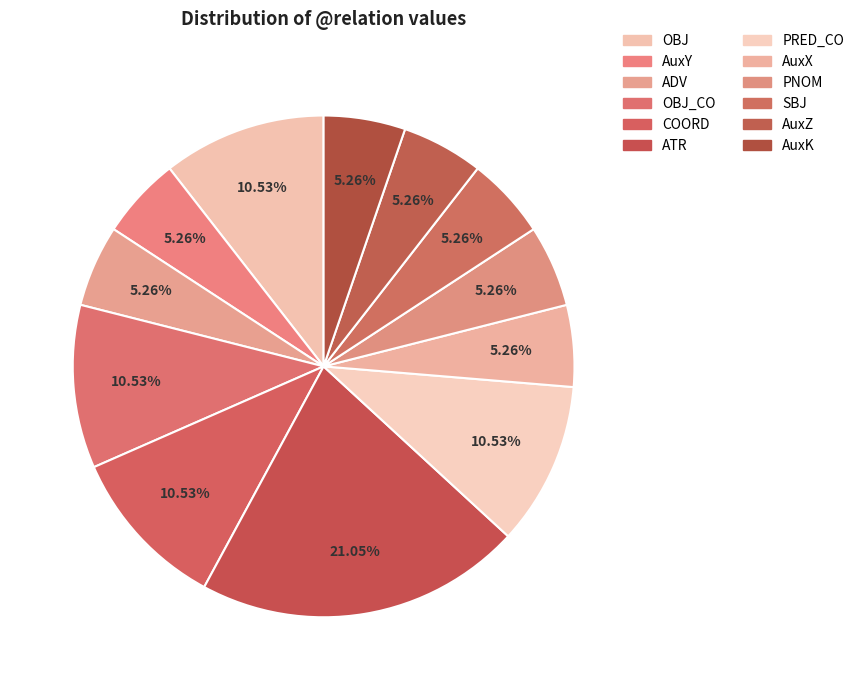

How many segments does this pie chart have?

12